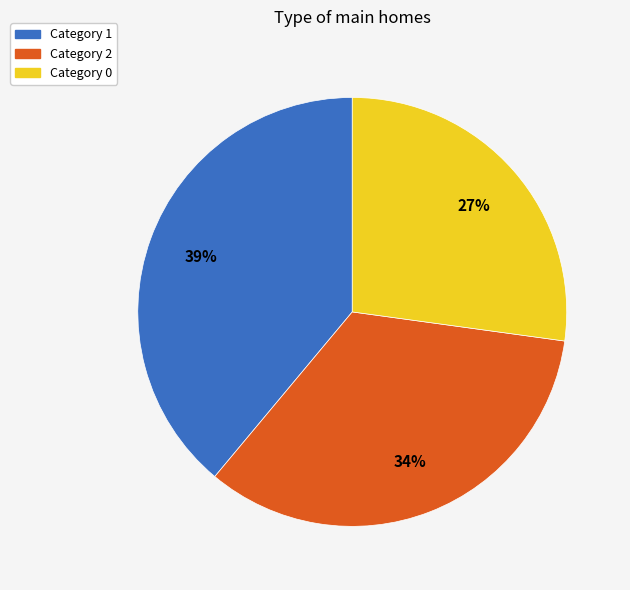

To the nearest percent, what is the average slice percentage?

33%